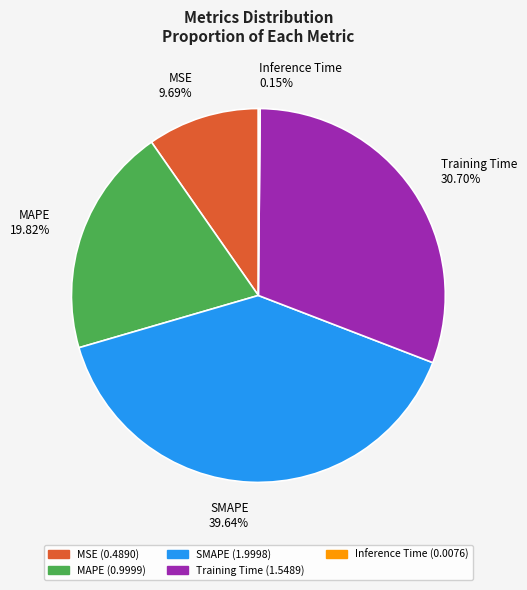

Is there a majority slice in this chart?

No